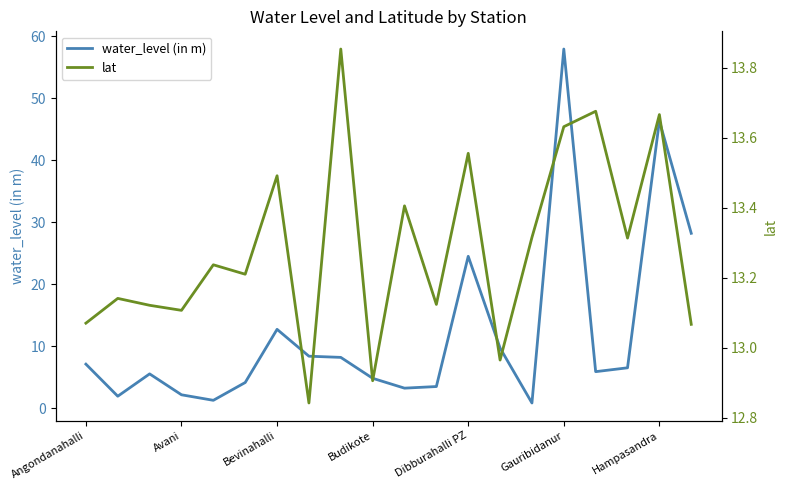

How many data points in lat are above 13?

17